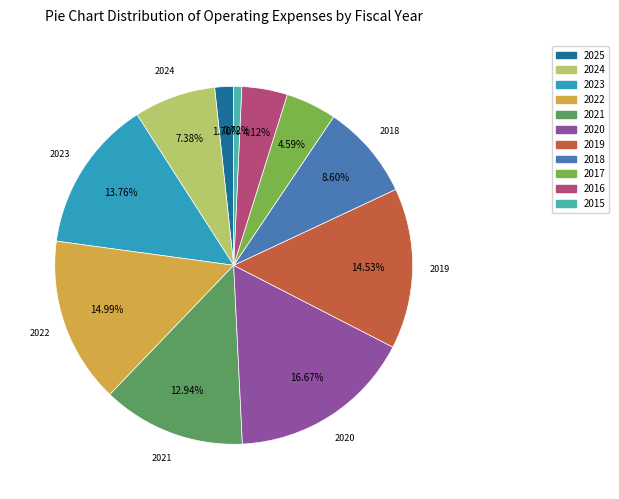

Does any single category account for the majority?

No